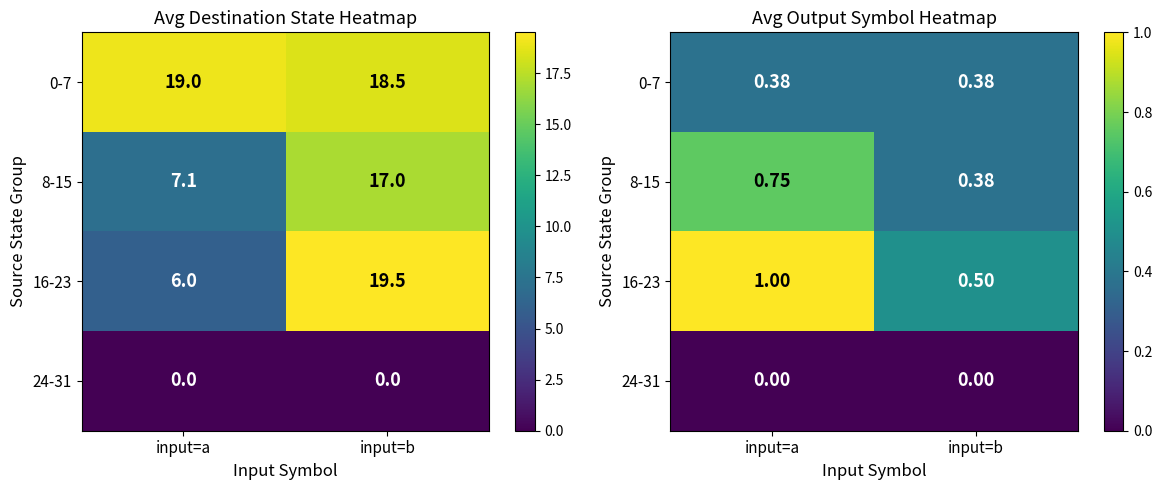

Which series has the widest spread of values?

16-23